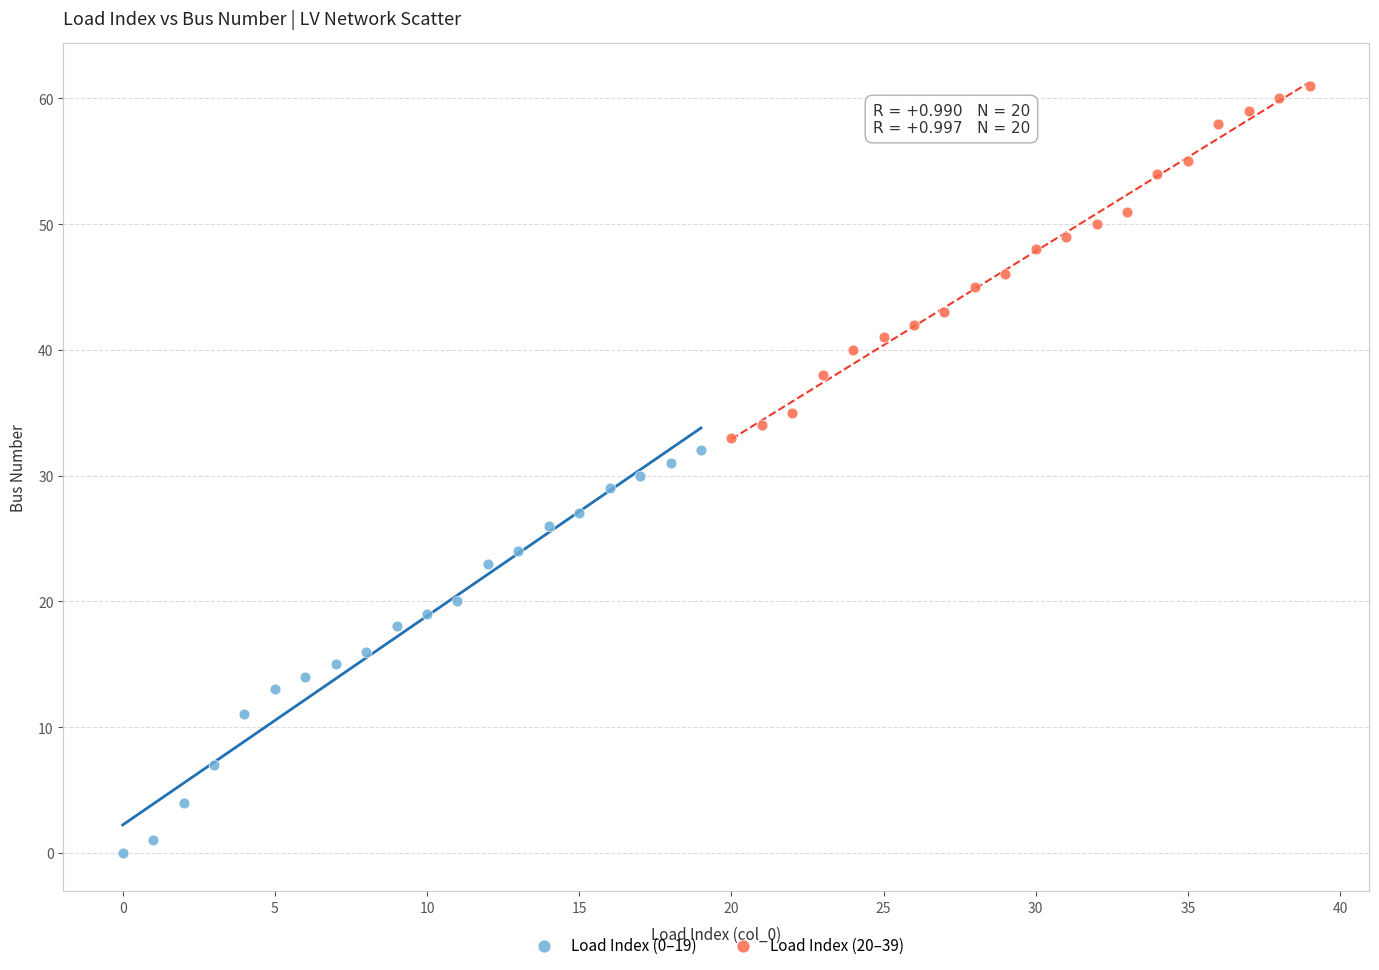

Which series contains the lowest Y value?

Load Index (0–19)